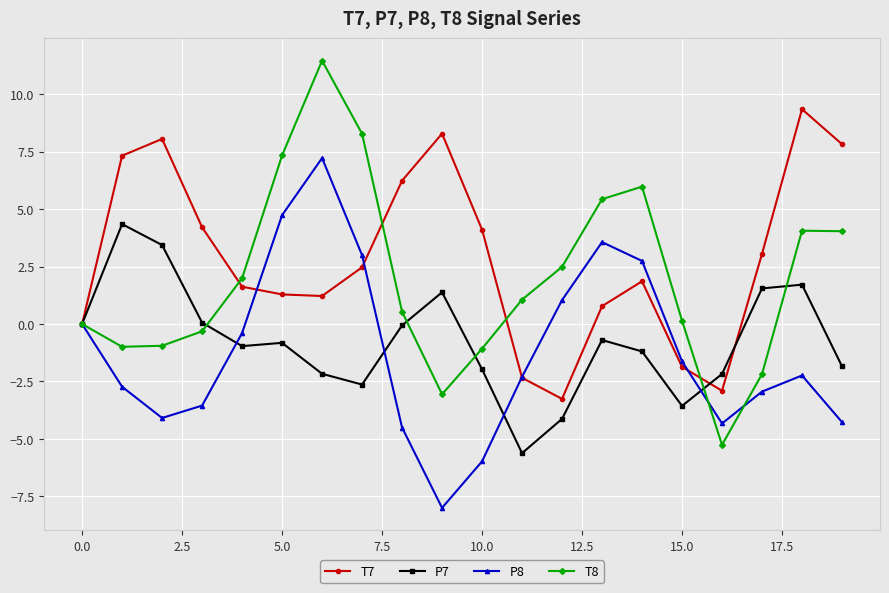

Rank the series by their maximum value, from lowest to highest.

P7, P8, T7, T8